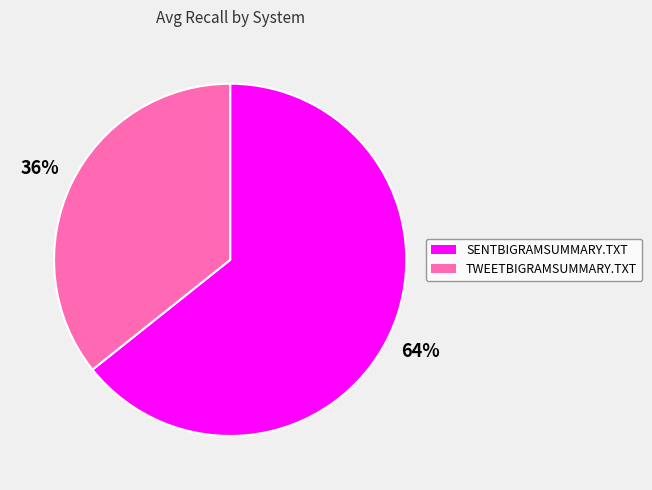

True or false: TWEETBIGRAMSUMMARY.TXT accounts for 36% of the total.

True